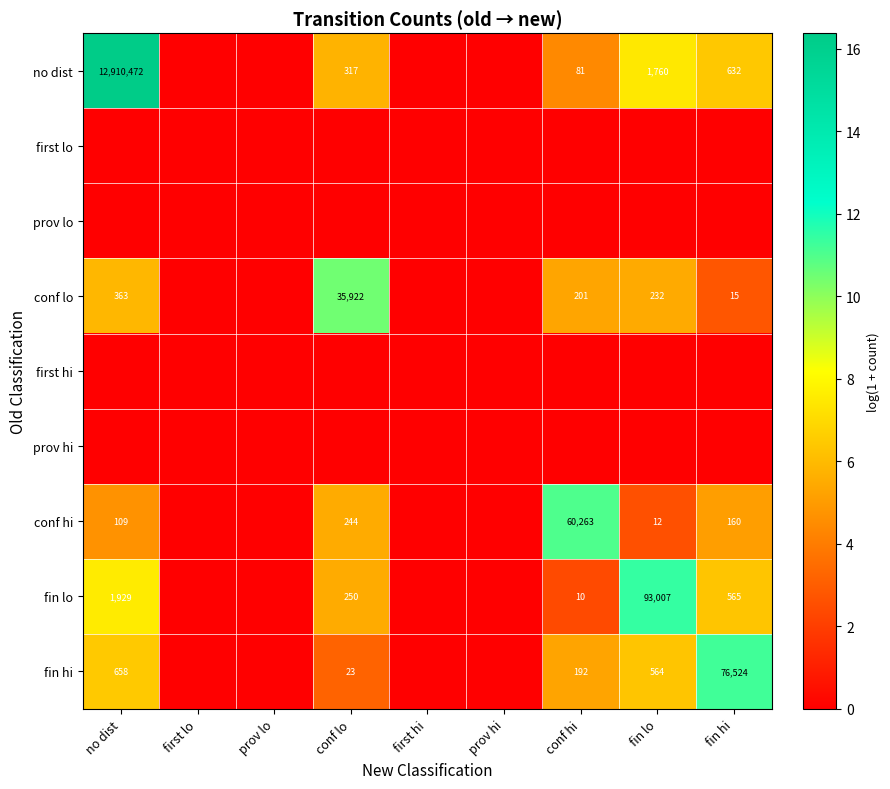

True or false: conf lo has a value of 47 at fin lo.

False